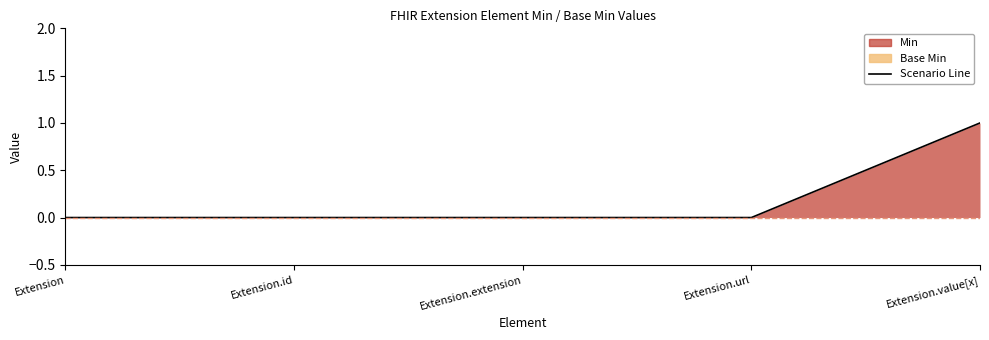

How many positive values are there?

1